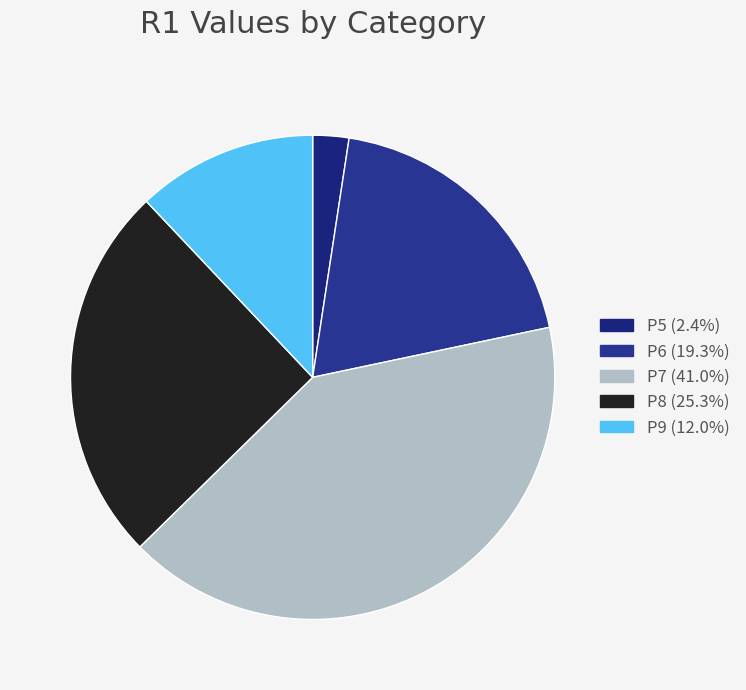

Which slice is the largest?

P7